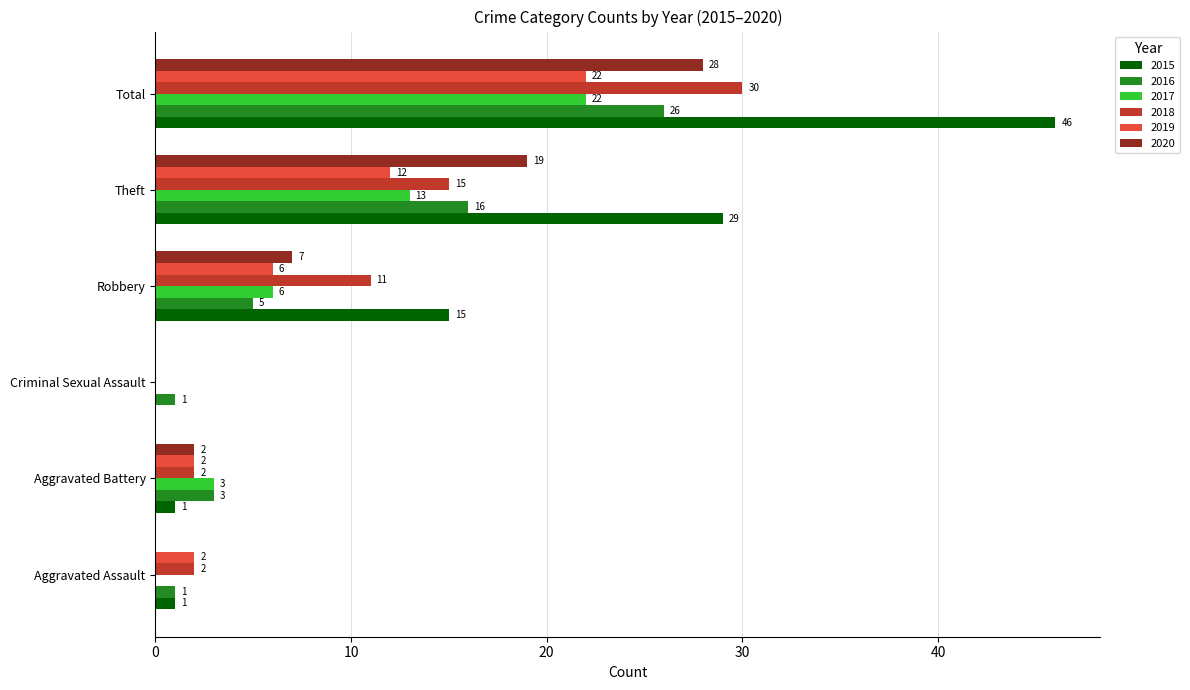

How many positive values does the 2020 series have?

4